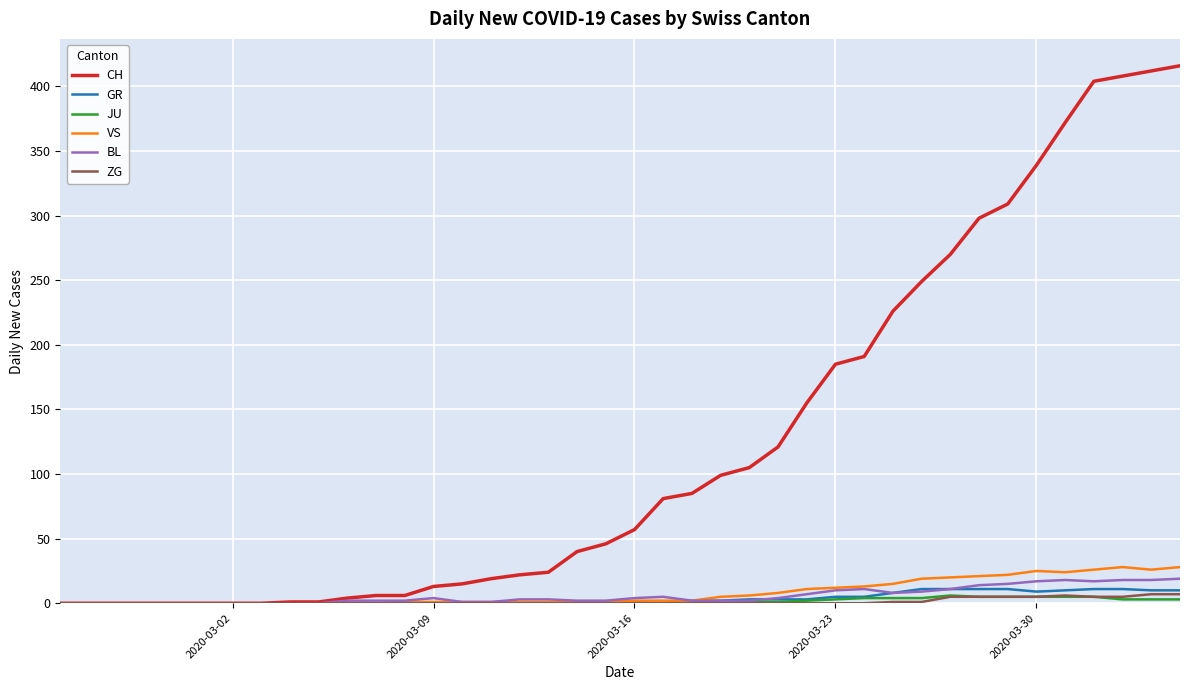

Which series has the widest spread of values?

CH